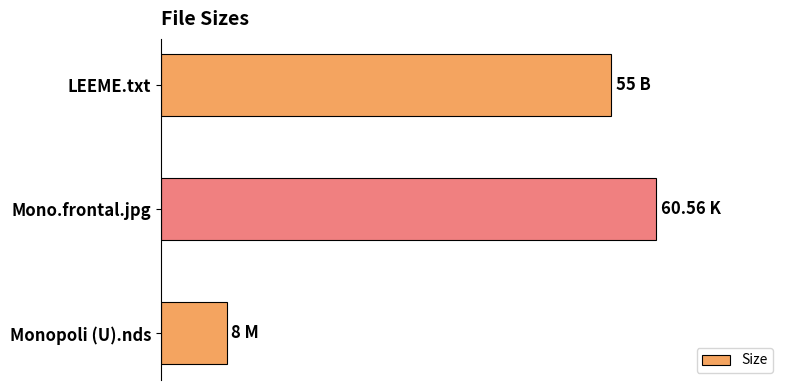

Does the chart contain any negative values?

No